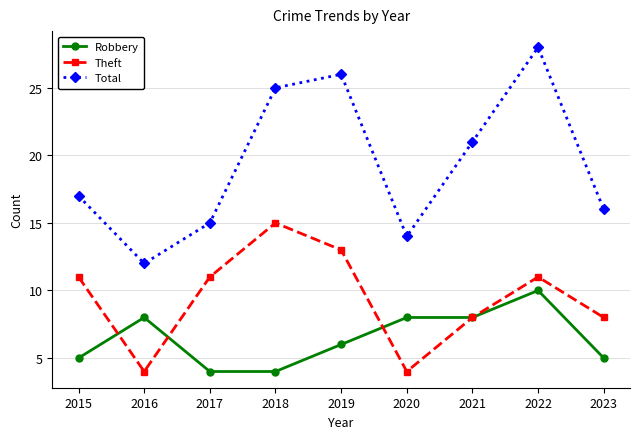

True or false: Theft and Total intersect in this chart.

False